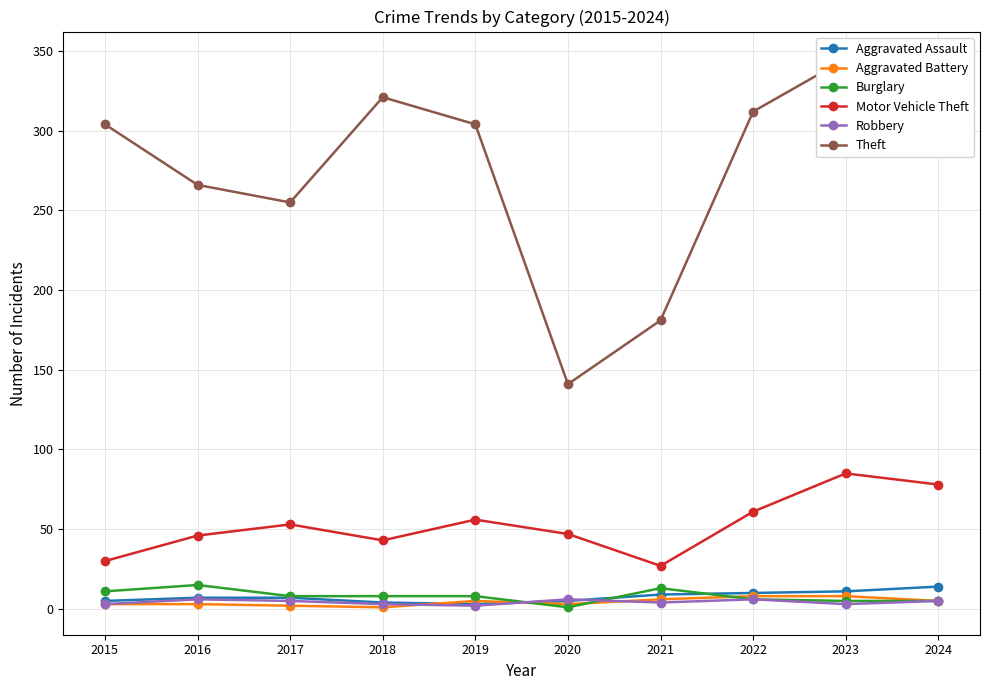

What is the total value across all series at 2016?

343